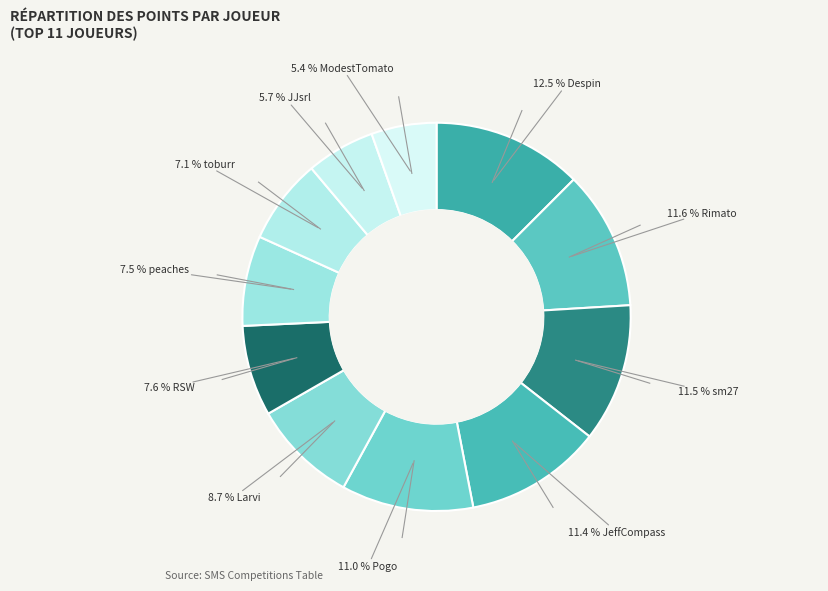

Which category has the biggest portion of the pie?

Despin